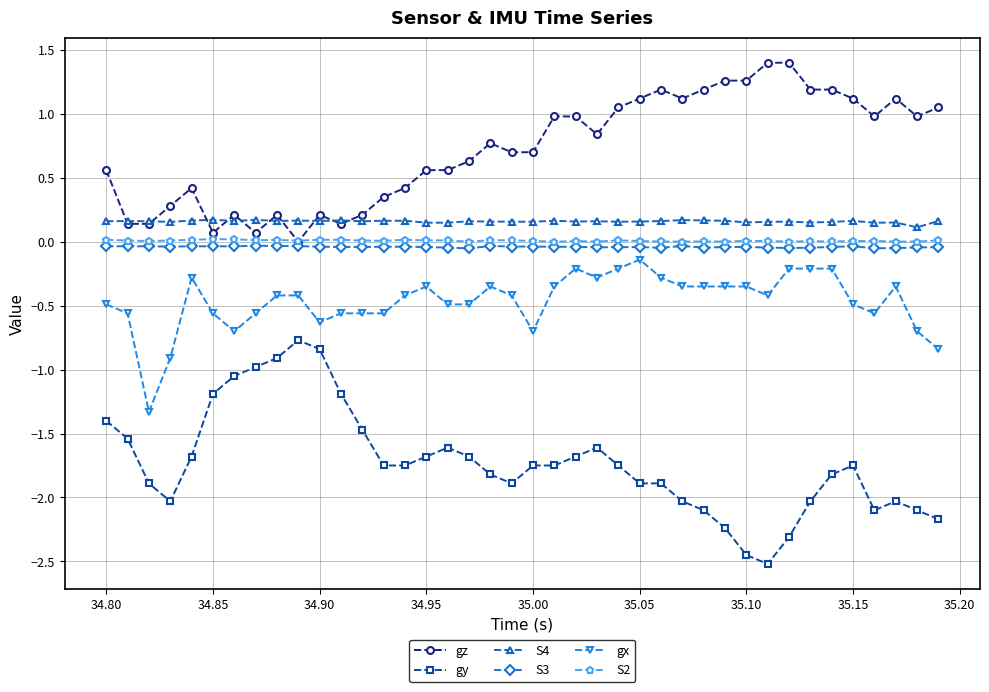

True or false: gz and gx cross at least once.

False